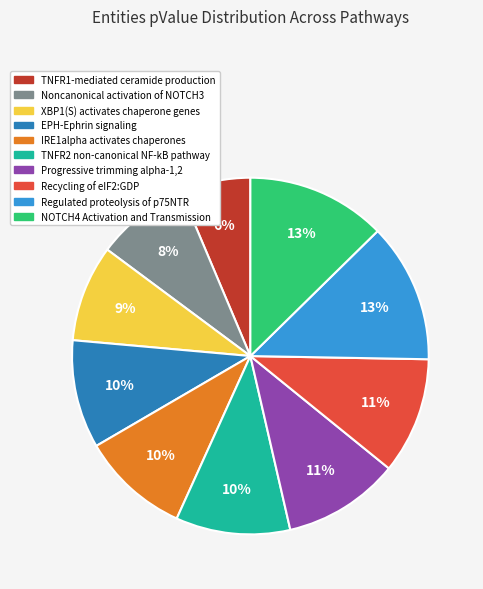

To the nearest percent, what is the average slice percentage?

10%